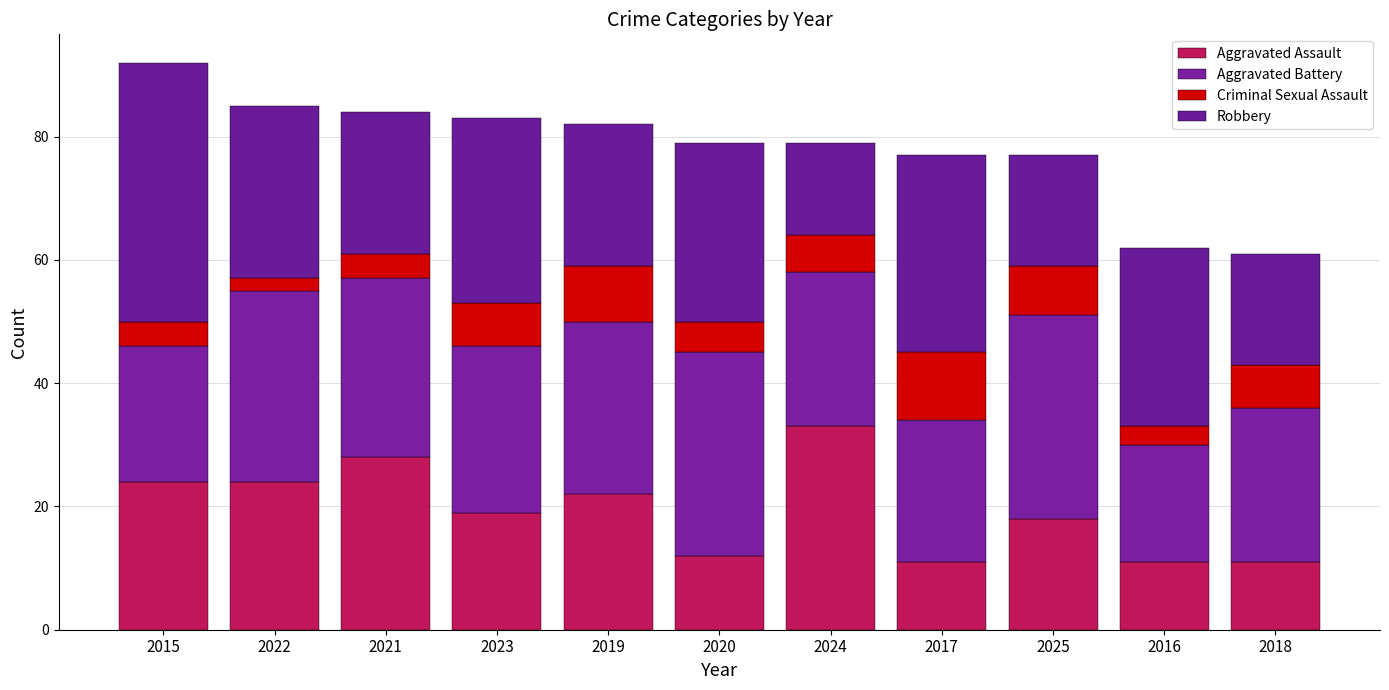

How many data points in Aggravated Assault are less than 19?

5